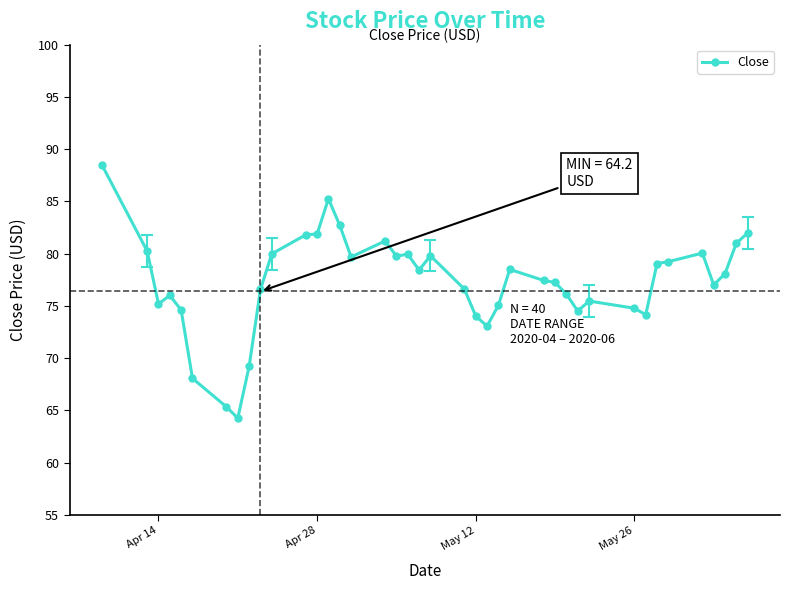

What is the value of the 15th point from the left?

82.7